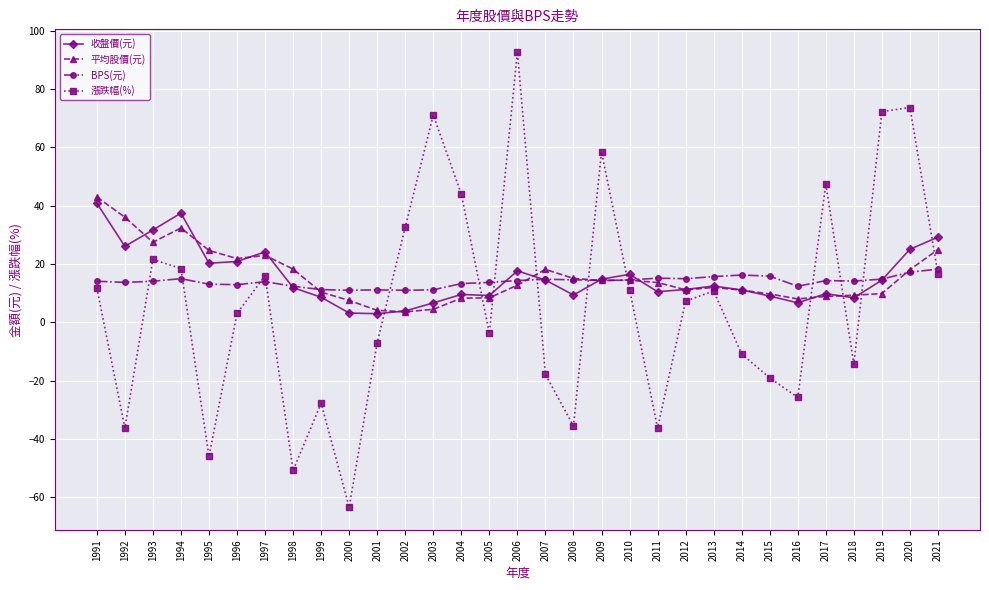

In 漲跌幅(%), how many points are lower than both neighbors (excluding endpoints)?

9